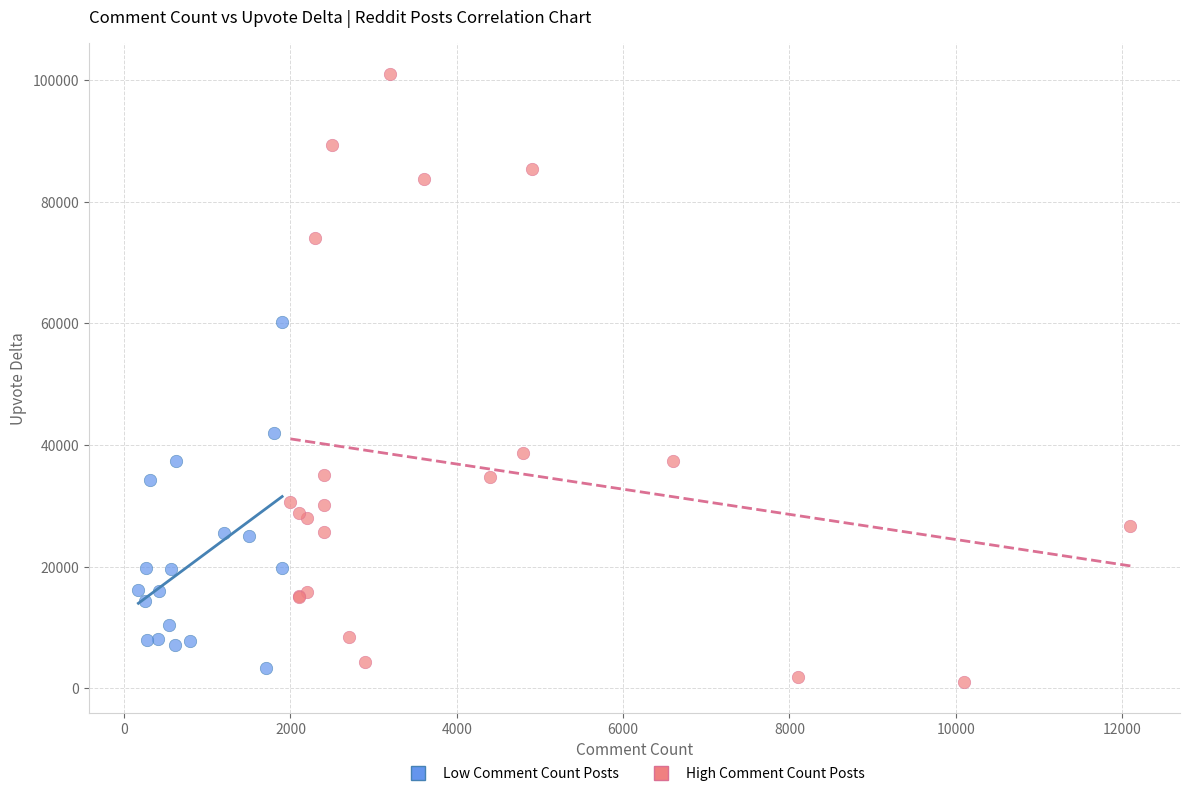

Which series contains the highest Y value?

High Comment Count Posts